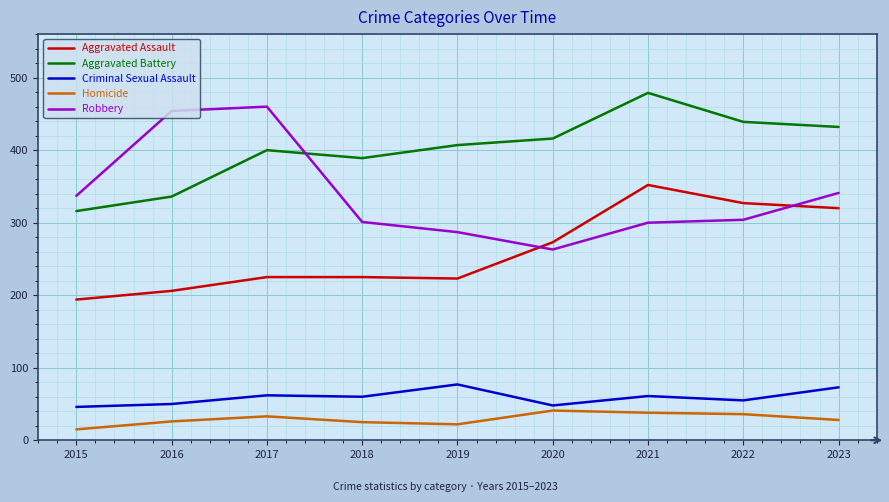

What is the difference between the Criminal Sexual Assault values at 2017 and 2016?

12